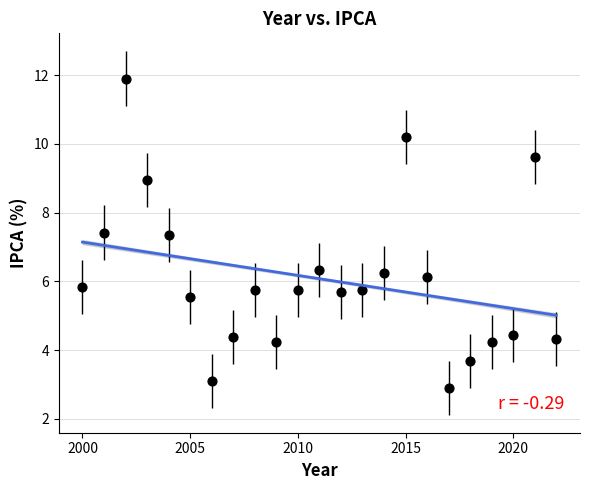

What is the range of Y values (max minus min)?

9.0